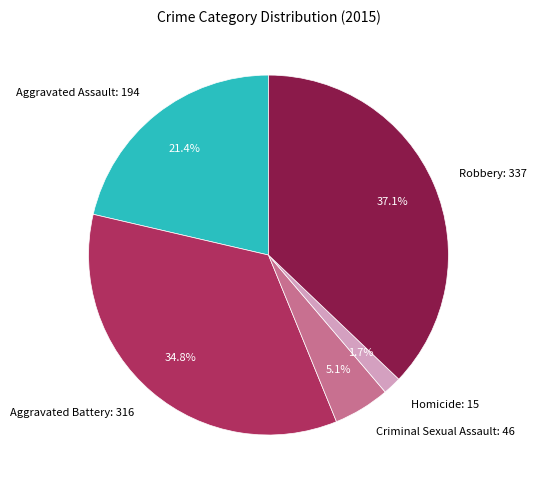

Rank the categories by value from highest to lowest.

Robbery, Aggravated Battery, Aggravated Assault, Criminal Sexual Assault, Homicide